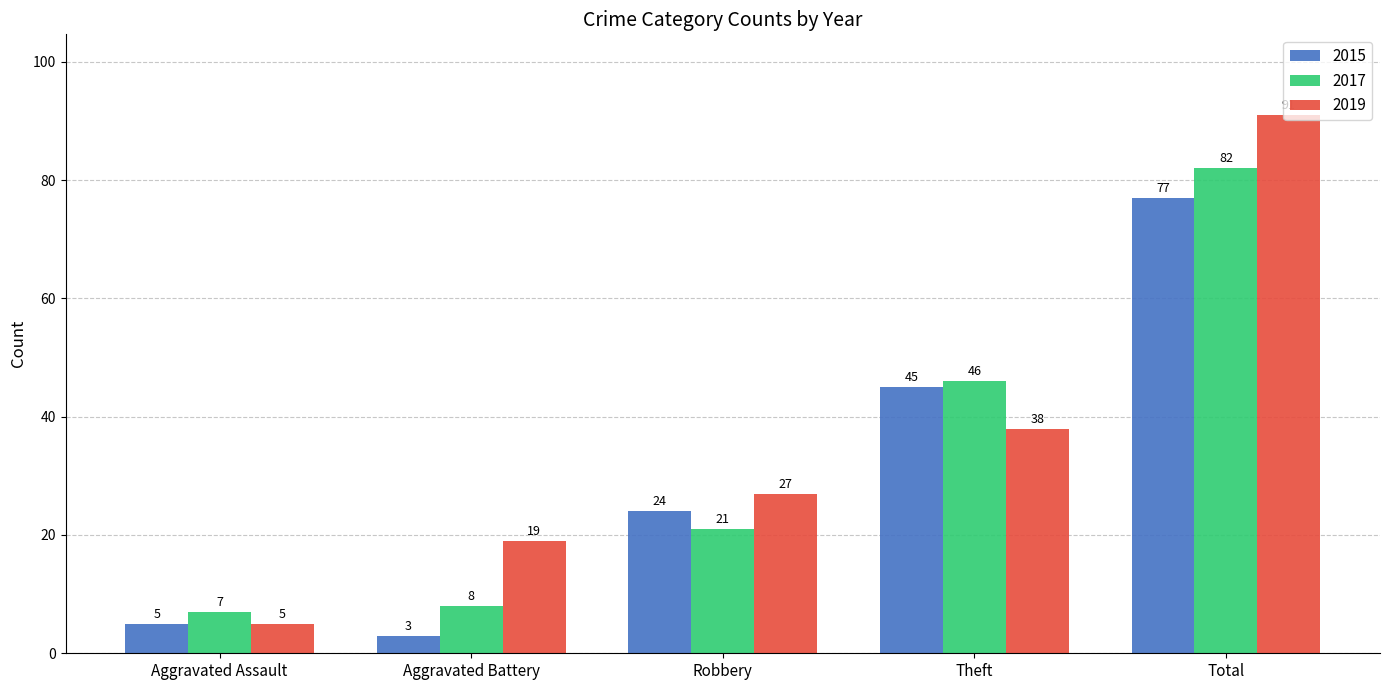

Rank the series by their average value, from lowest to highest.

2015, 2017, 2019